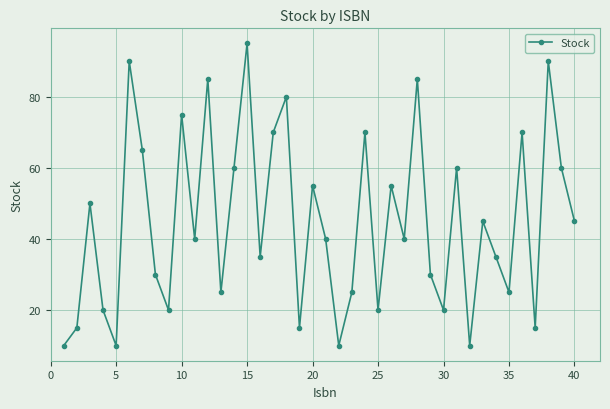

What is the average value?

45